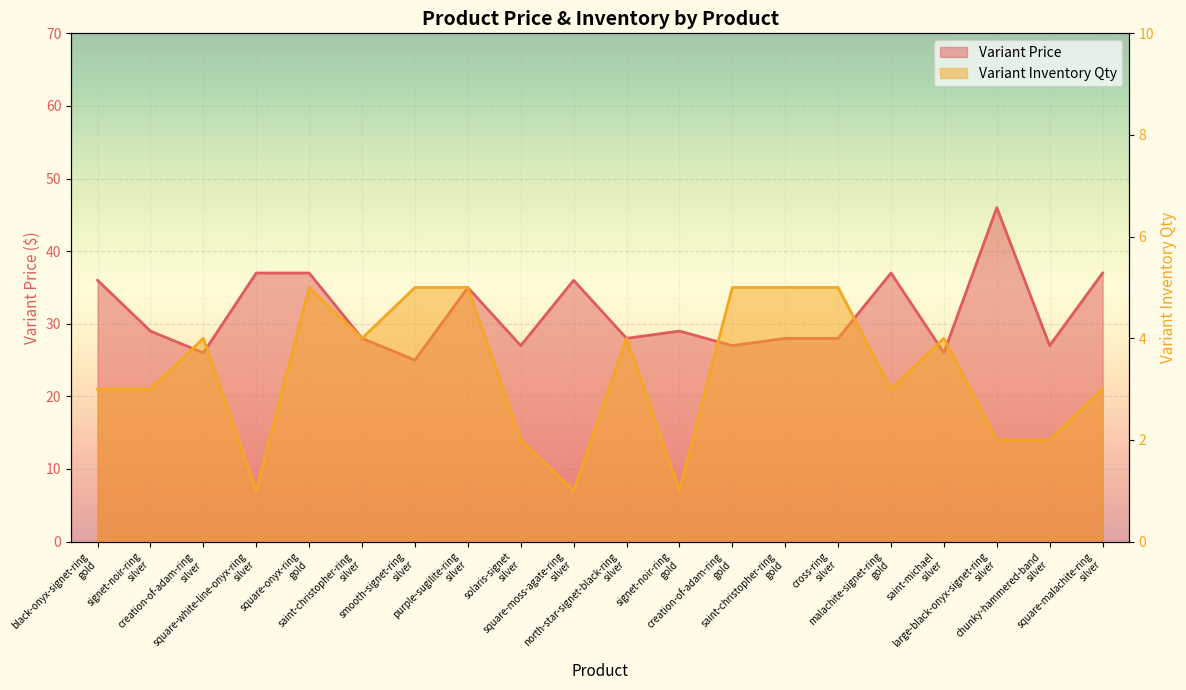

Is the value of Variant Price at purple-sugilite-ring silver greater than the value of Variant Inventory Qty at black-onyx-signet-ring gold?

Yes